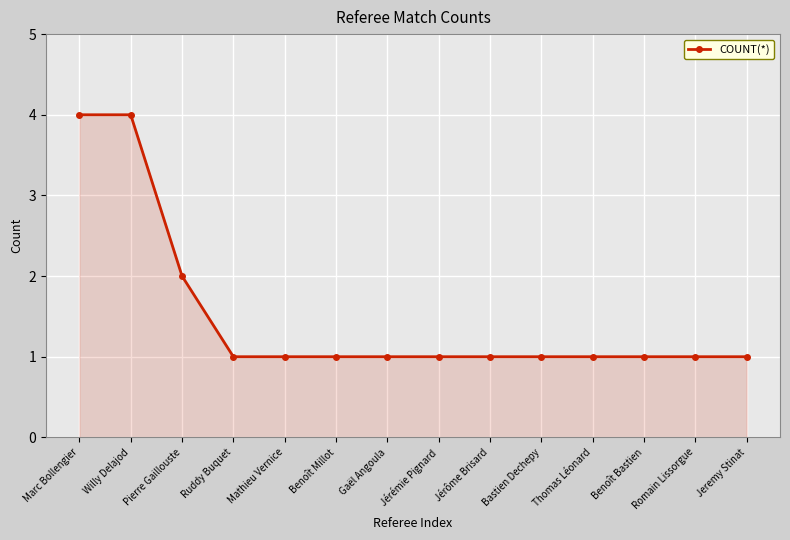

Count the values in the range 1 to 2.

12